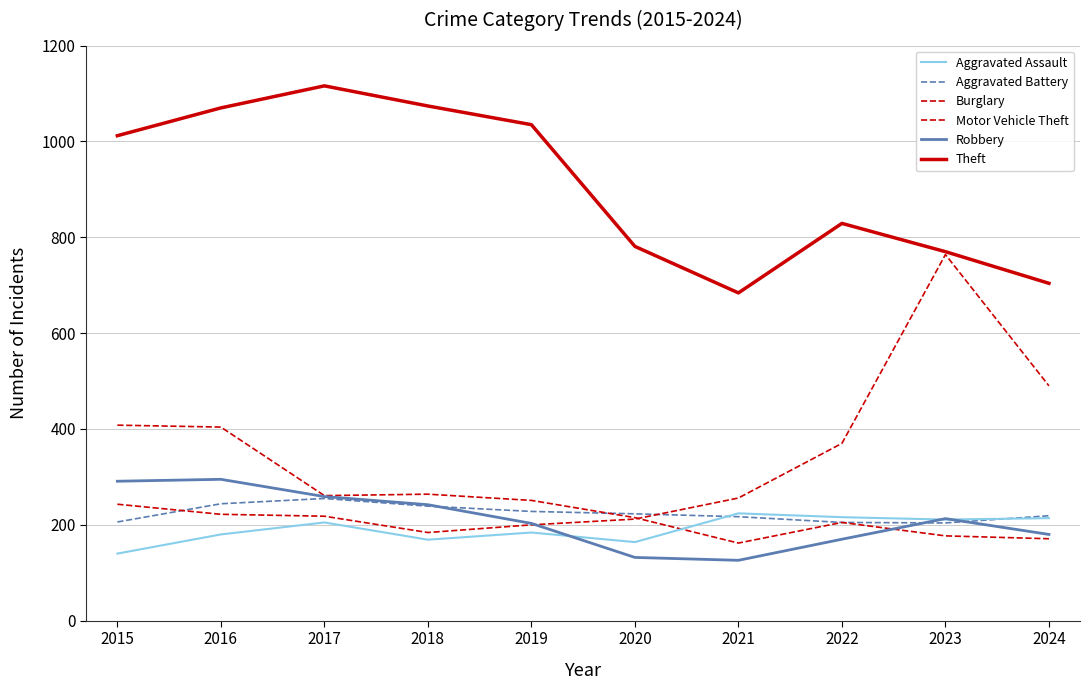

Where is the first local maximum for Theft?

2017